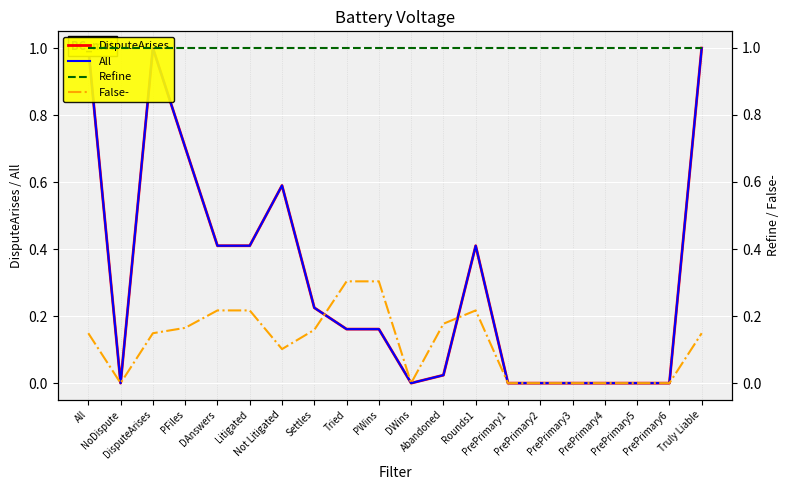

What is the spread (max minus min) of values at DisputeArises?

0.9